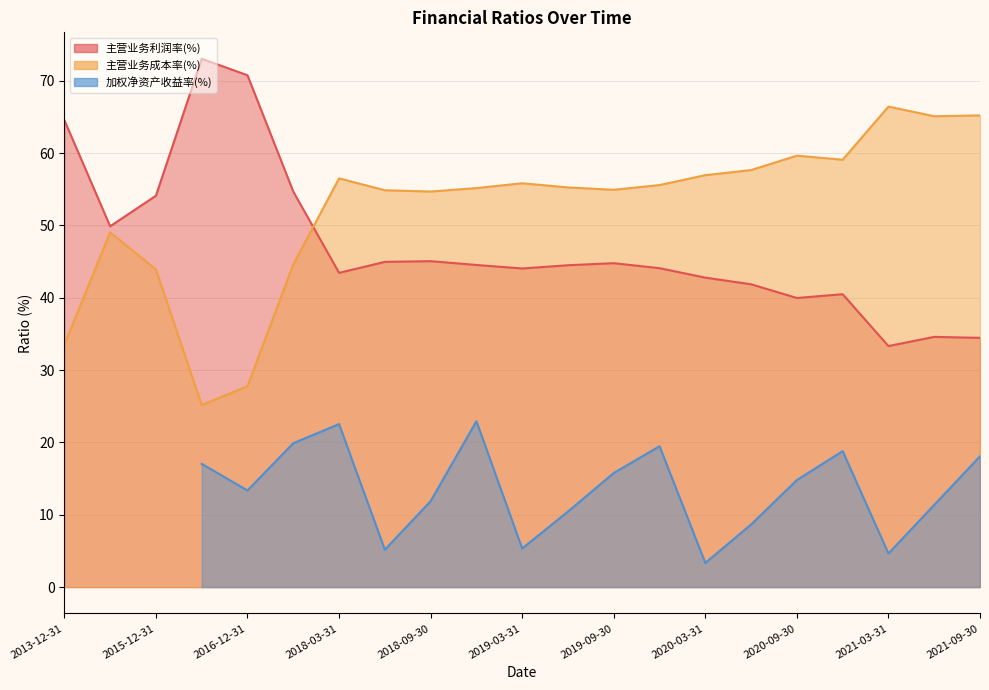

Is the value of 加权净资产收益率(%) at 2018-09-30 greater than the value of 主营业务利润率(%) at 2018-09-30?

No